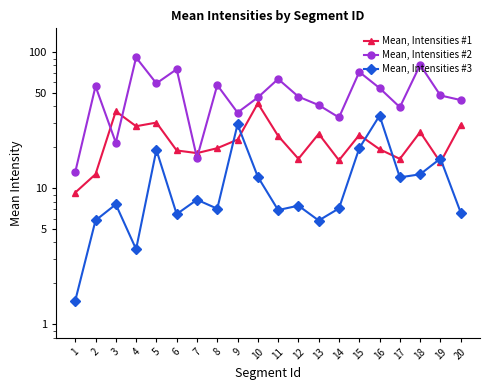

Is it true that Mean, Intensities #1 equals 24.3 at 11?

True